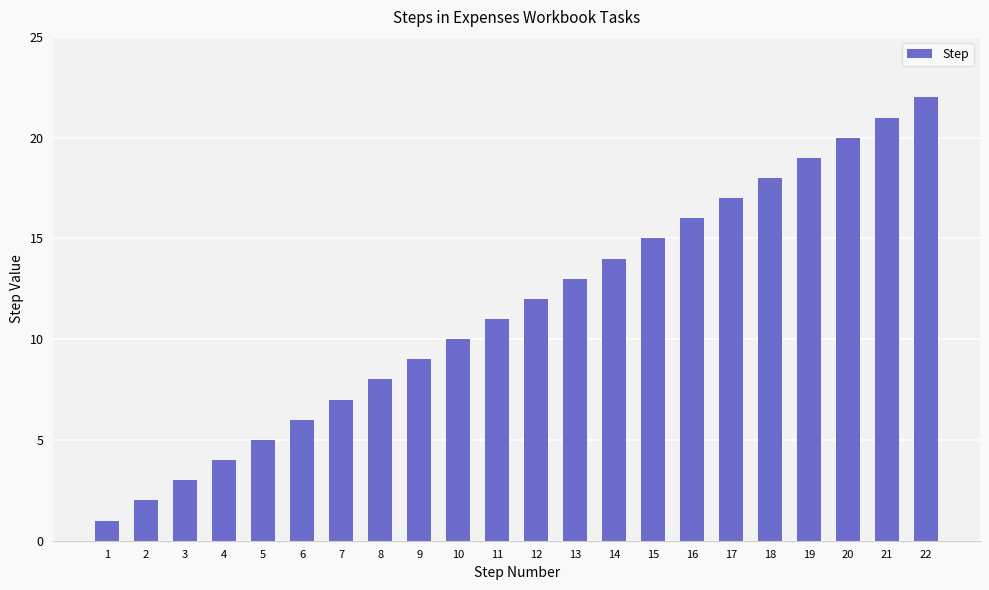

Reading right to left, transcribe all the data shown in this chart.

22=22	21=21	20=20	19=19	18=18	17=17	16=16	15=15	14=14	13=13	12=12	11=11	10=10	9=9	8=8	7=7	6=6	5=5	4=4	3=3	2=2	1=1